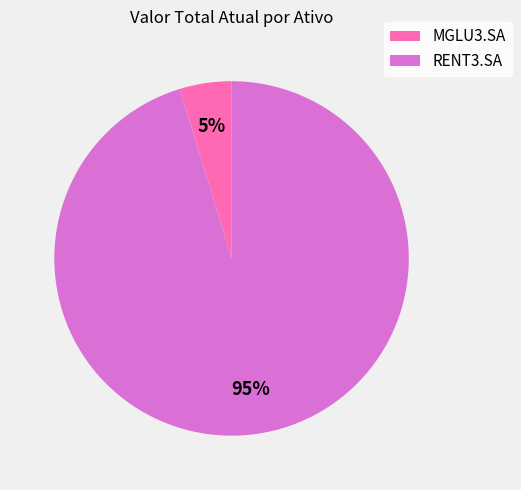

To the nearest percent, what is the combined percentage of MGLU3.SA and RENT3.SA?

100%